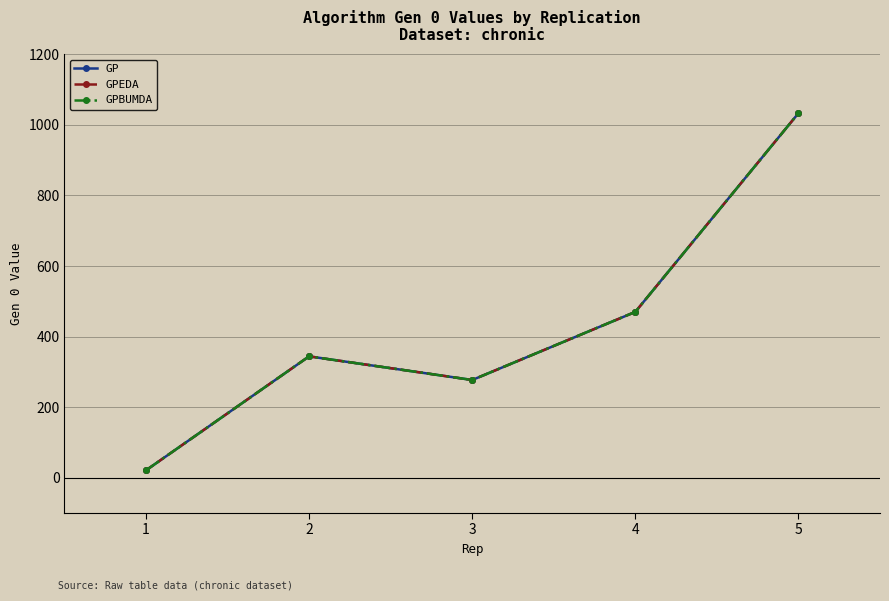

At which category does GPEDA reach its first local peak?

2